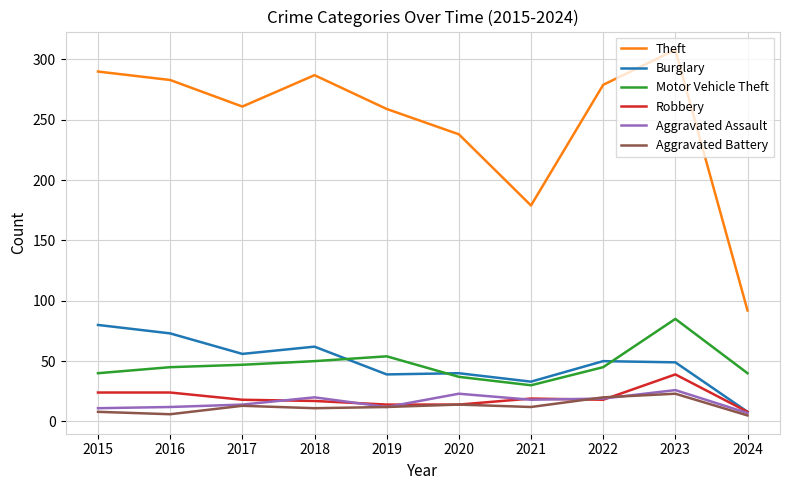

At which category is the sum across all series the highest?

2023